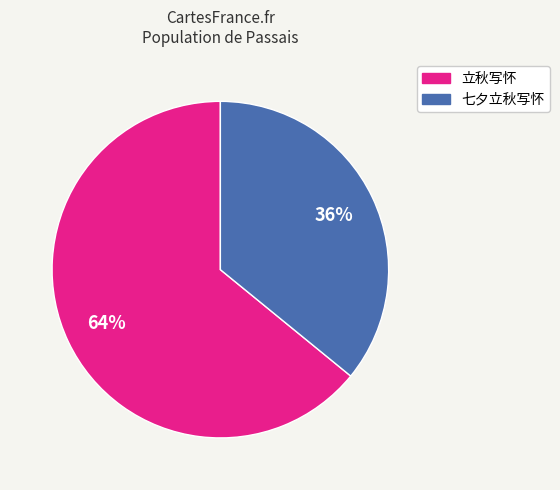

True or false: 立秋写怀 accounts for 52% of the total.

False